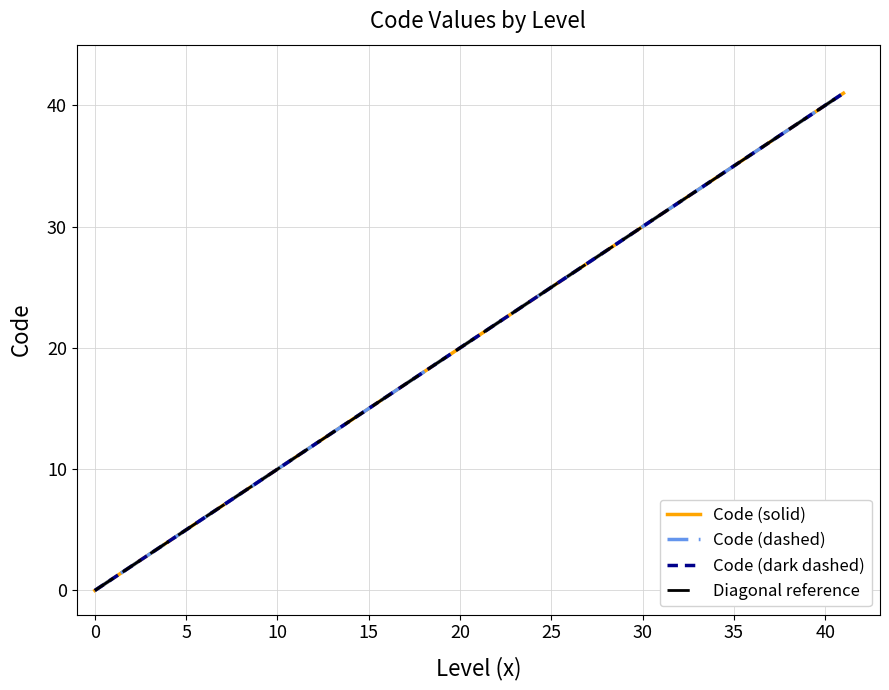

What is the difference between the maximum and minimum values?

41